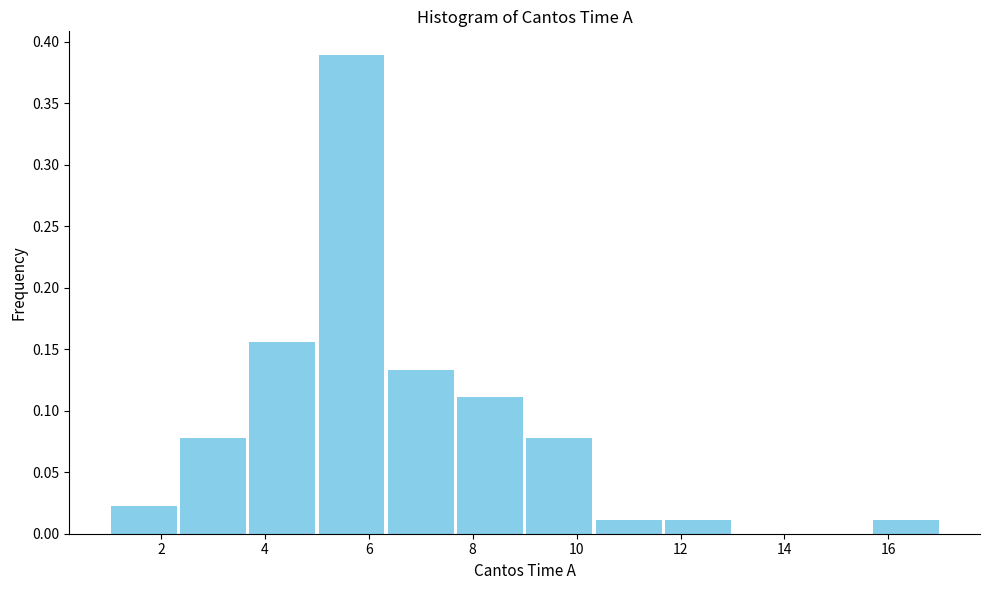

Reading left to right, list every bar in this chart as the range it spans on the x-axis followed by its height. Neither the bar edges nor the heights are printed on the chart, so give them approximately, as read against the axes.

1.0 to 2.4: 0.020
2.4 to 3.6: 0.080
3.6 to 5.0: 0.155
5.0 to 6.4: 0.390
6.4 to 7.6: 0.135
7.6 to 9.0: 0.110
9.0 to 10.4: 0.080
10.4 to 11.6: 0.010
11.6 to 13.0: 0.010
13.0 to 14.4: 0
14.4 to 15.6: 0
15.6 to 17.0: 0.010